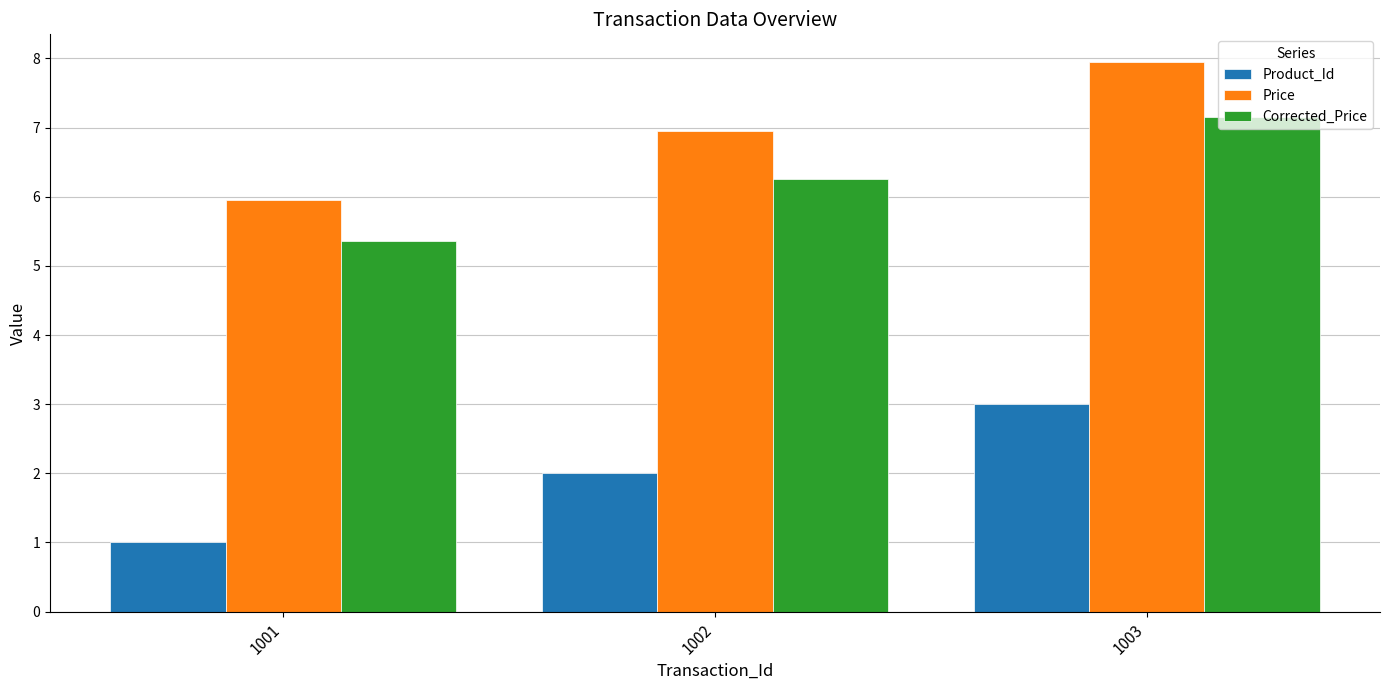

What is the highest value of the Price series?

8.0